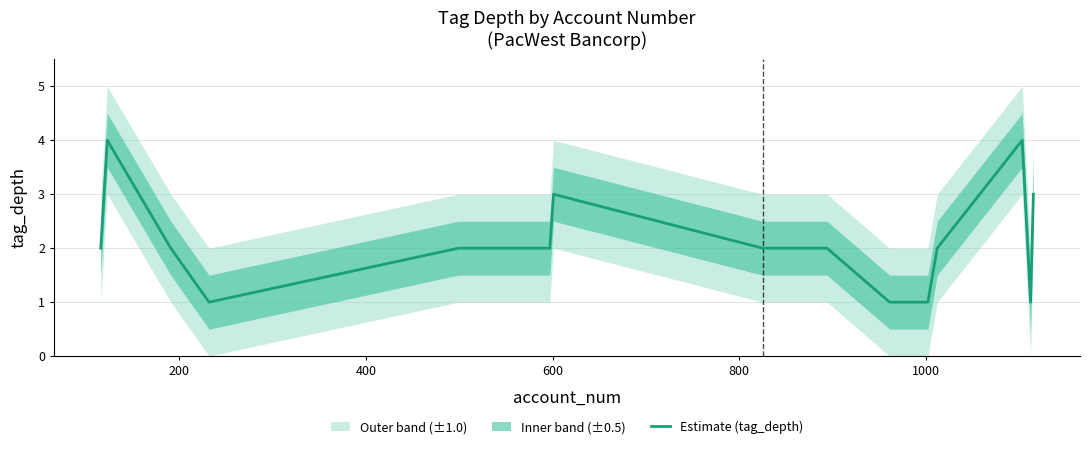

What is the highest value of the Estimate (tag_depth) series?

4